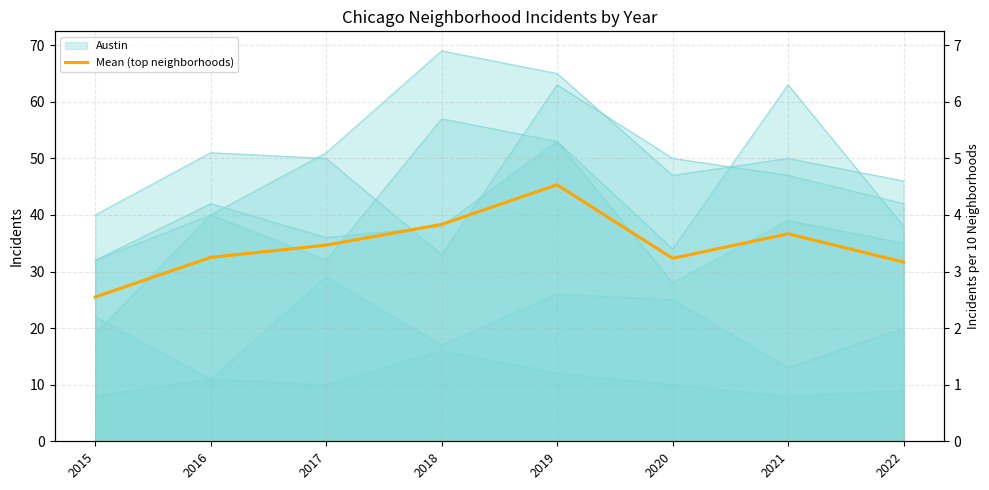

The value at 2015 is 33.7. True or false?

False